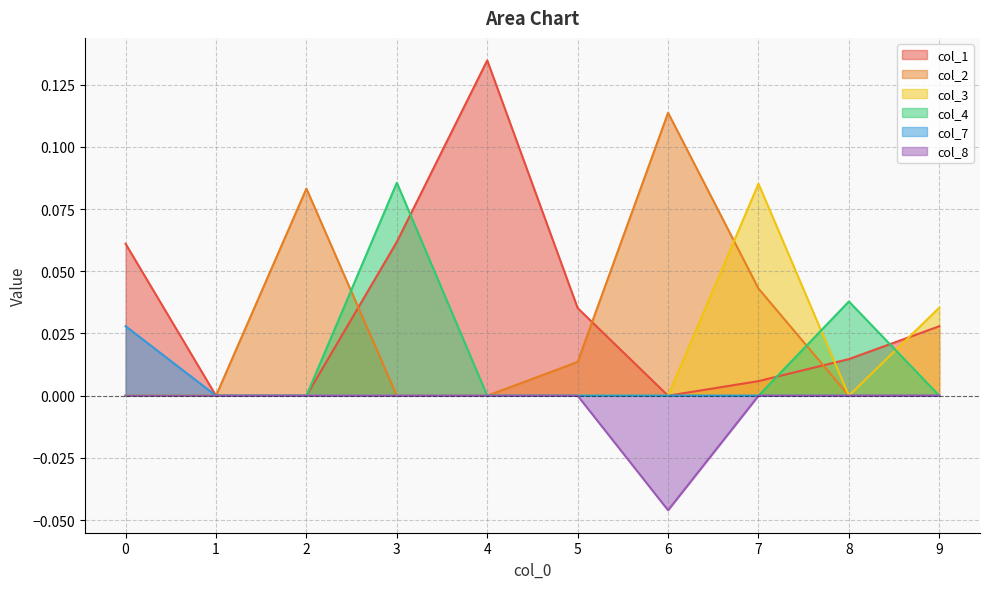

Is it true that col_3 equals 0.0 at 8?

True